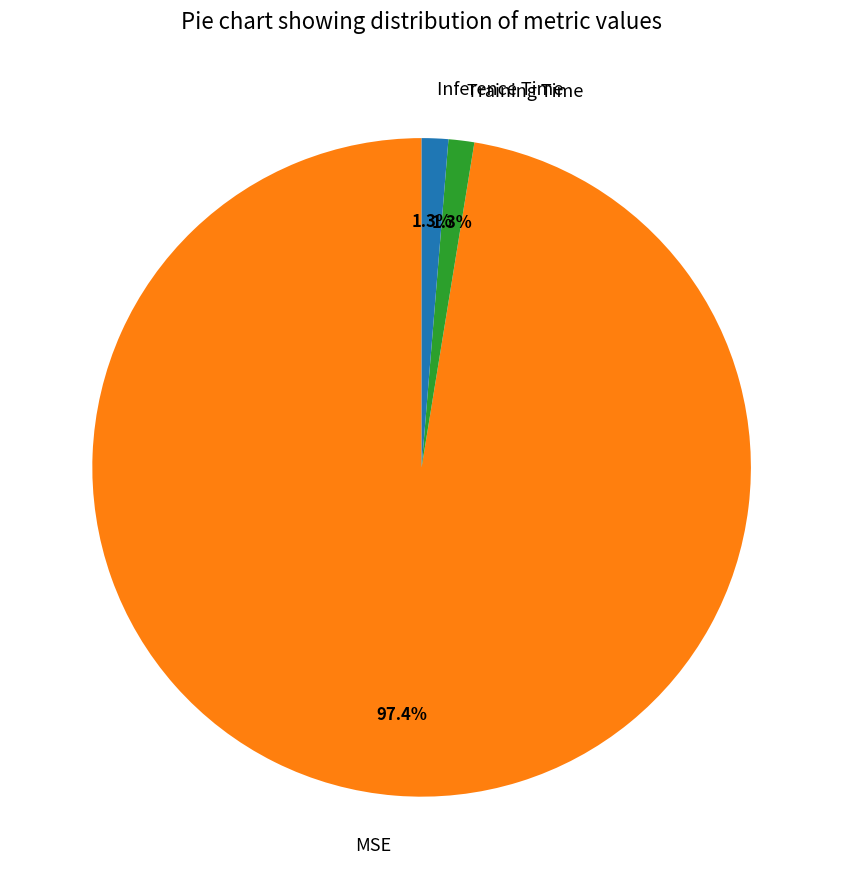

How many slices are in this pie chart?

3